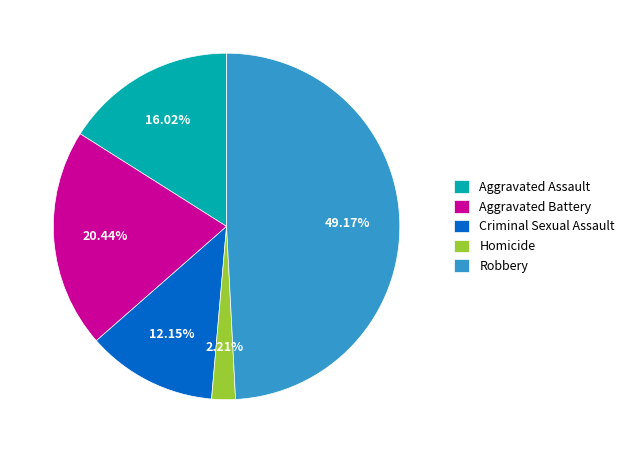

To the nearest percent, what is the difference between the Robbery and Homicide slice percentages?

47%